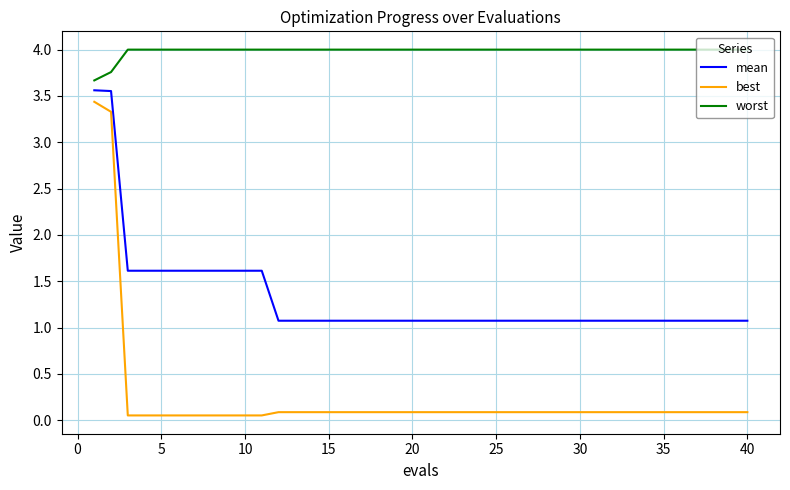

Which series has the largest total across all categories?

worst